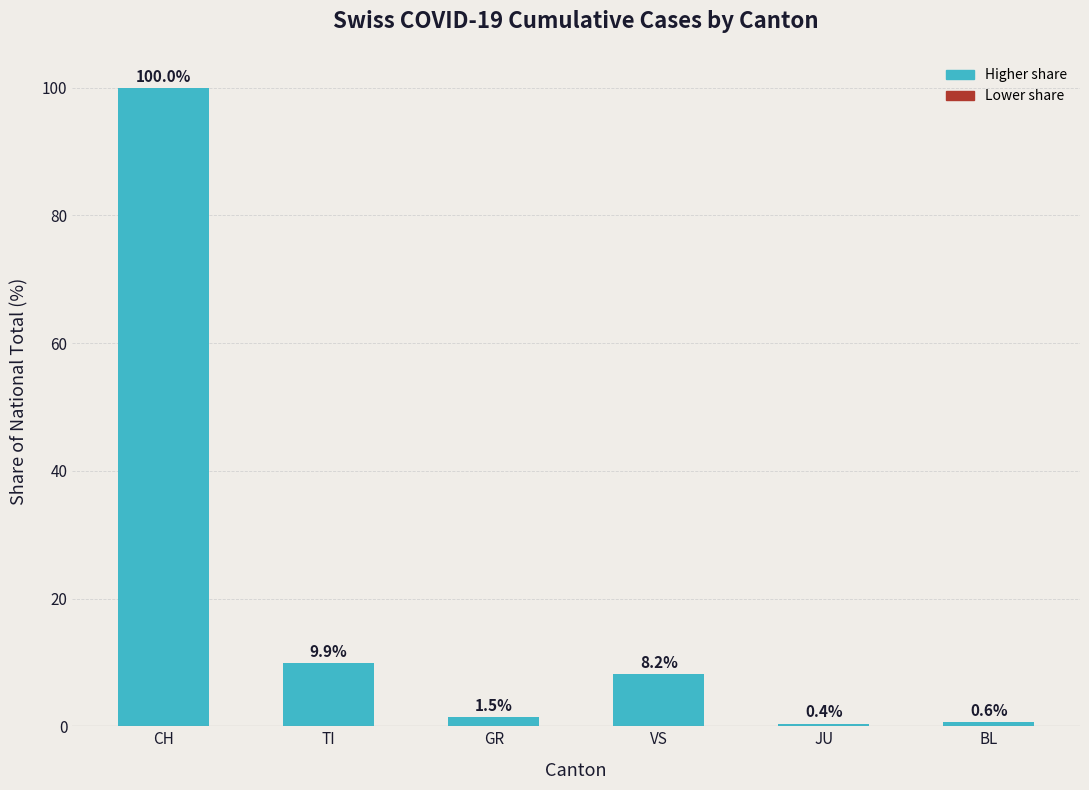

What is the label of the 6th bar from the left?

BL